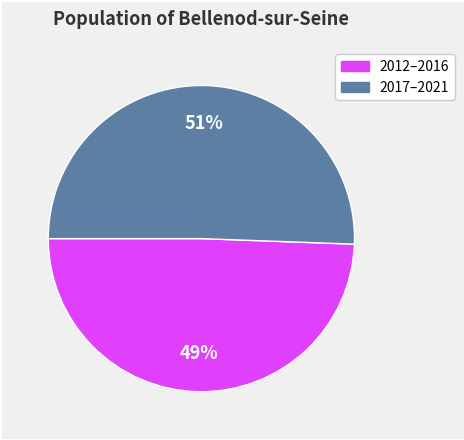

Is there any slice that represents more than half of the pie?

Yes